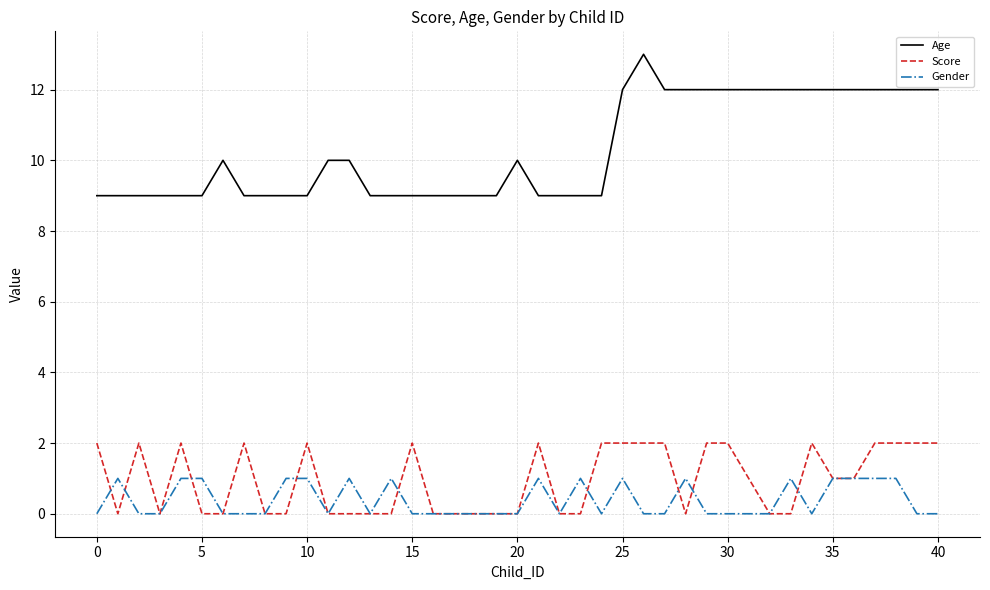

True or false: Age and Score cross at least once.

False